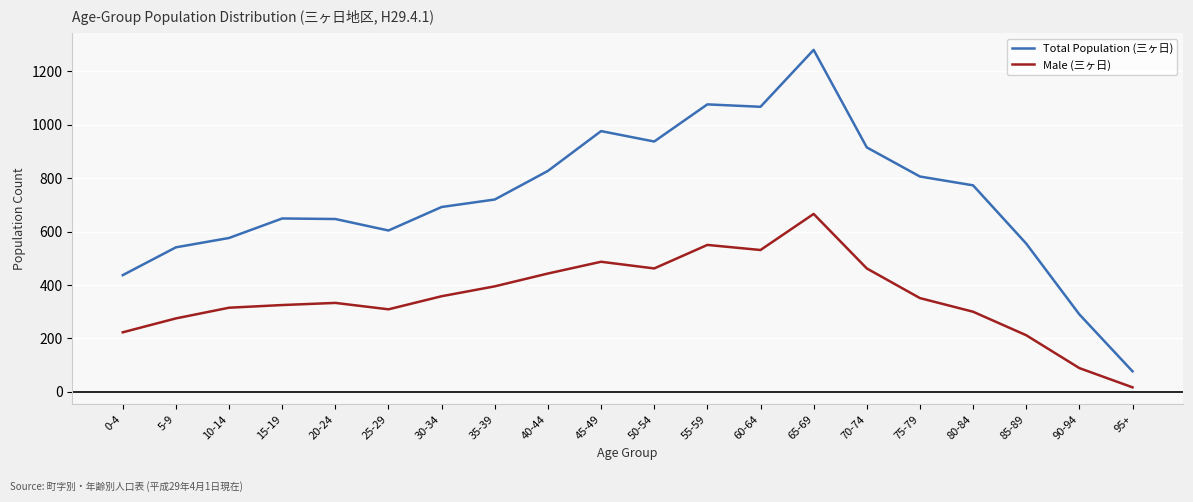

Is the value of Total Population (三ヶ日) at 65-69 greater than the value of Male (三ヶ日) at 25-29?

Yes